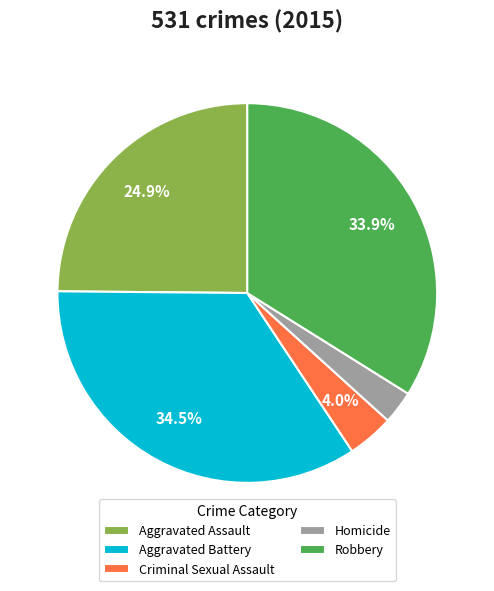

Rank the categories by value from lowest to highest.

Homicide, Criminal Sexual Assault, Aggravated Assault, Robbery, Aggravated Battery